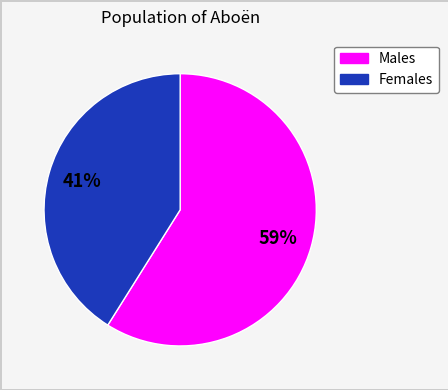

Approximately how many times larger is the value at Females compared to Males?

0.7